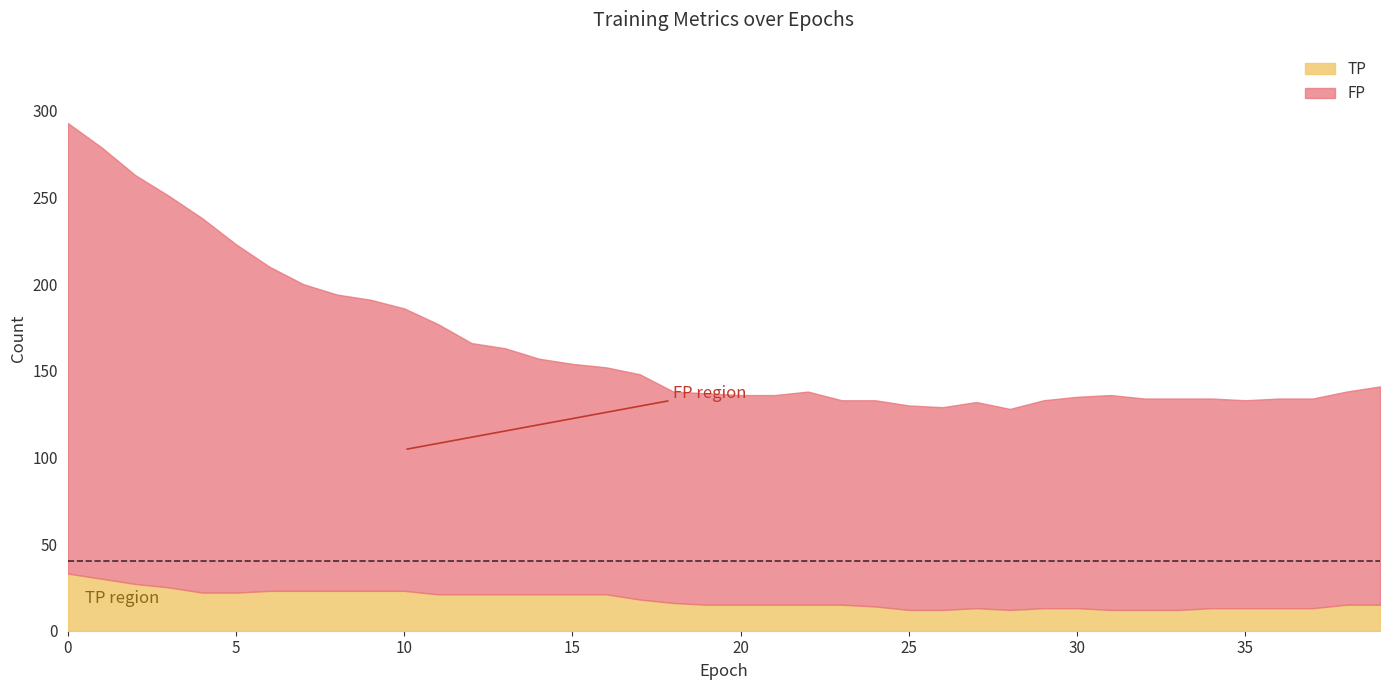

How many data points does each series have?

40